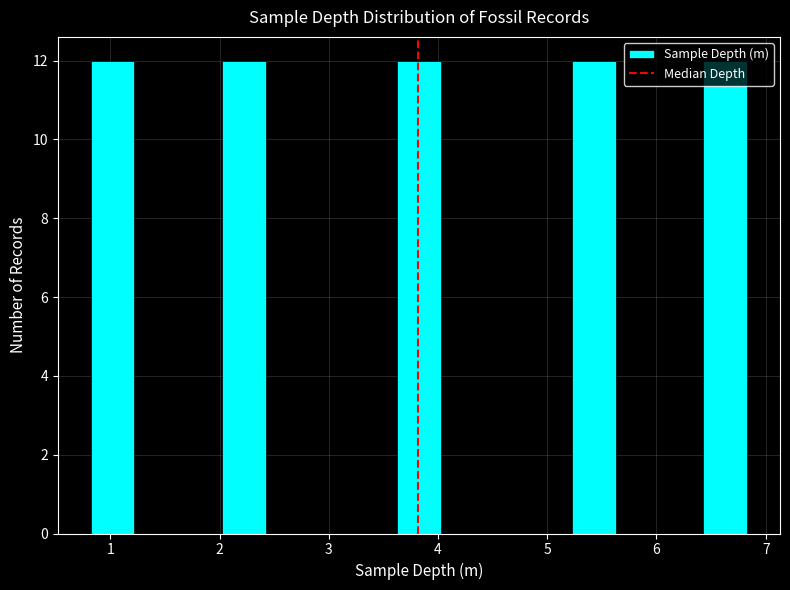

Reading left to right, transcribe this chart: for each bar, give the range it covers on the x-axis and its height. Neither the bar edges nor the heights are printed on the chart, so give them approximately, as read against the axes.

0.8 to 1.2: 12
1.2 to 1.6: 0
1.6 to 2.0: 0
2.0 to 2.4: 12
2.4 to 2.8: 0
2.8 to 3.2: 0
3.2 to 3.6: 0
3.6 to 4.0: 12
4.0 to 4.4: 0
4.4 to 4.8: 0
4.8 to 5.2: 0
5.2 to 5.6: 12
5.6 to 6.0: 0
6.0 to 6.4: 0
6.4 to 6.8: 12